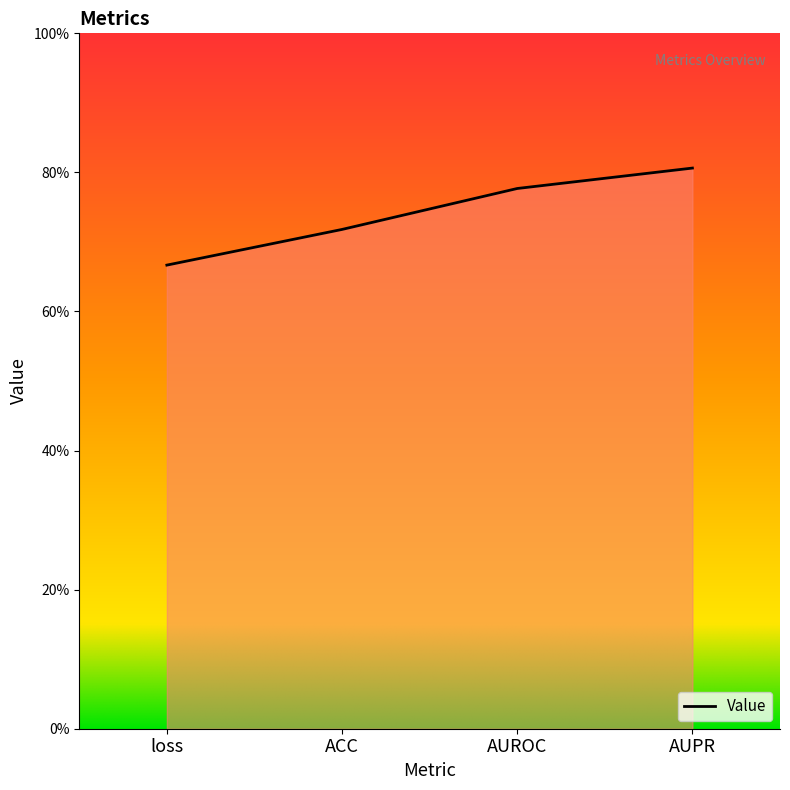

Does the chart have visible grid lines?

No